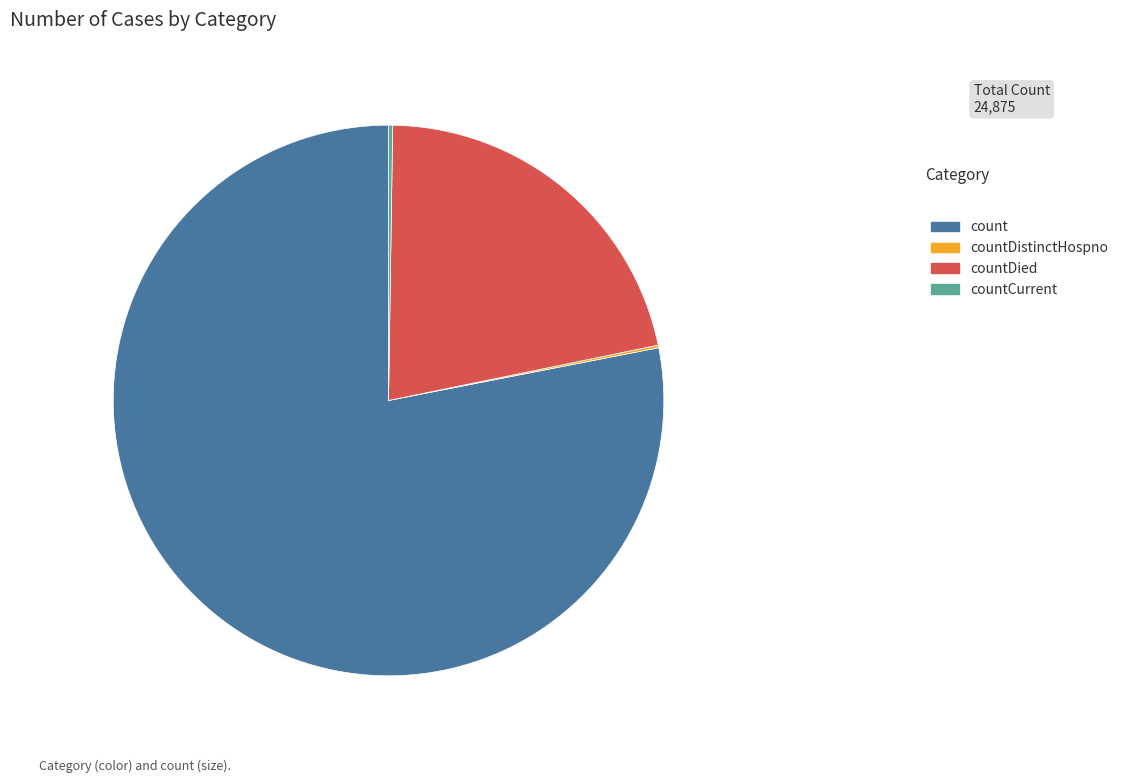

Which slice is the largest?

count